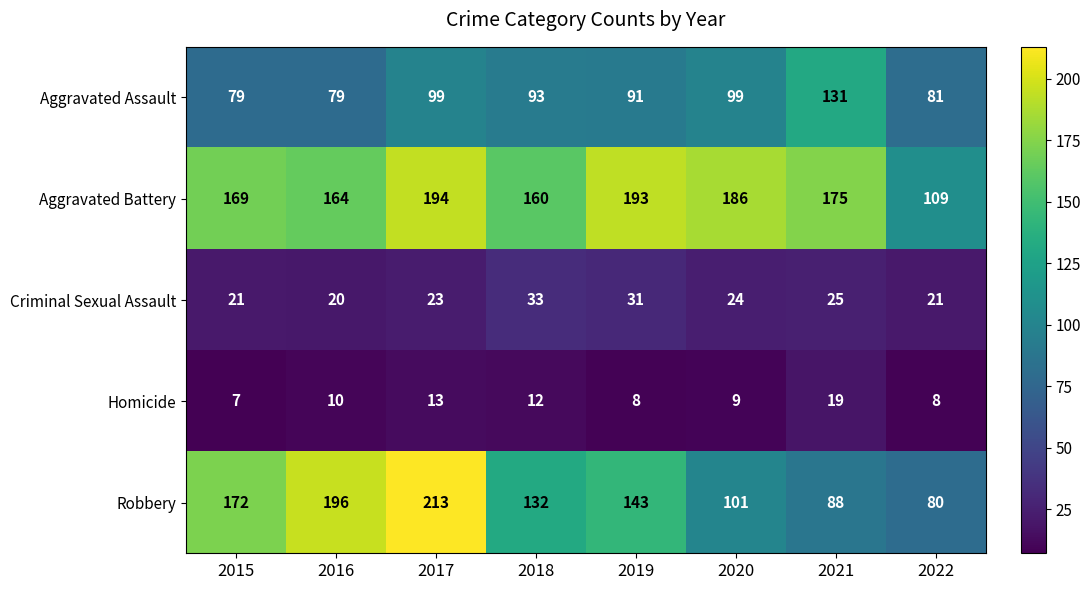

How many values in the Aggravated Assault series are below 93?

4